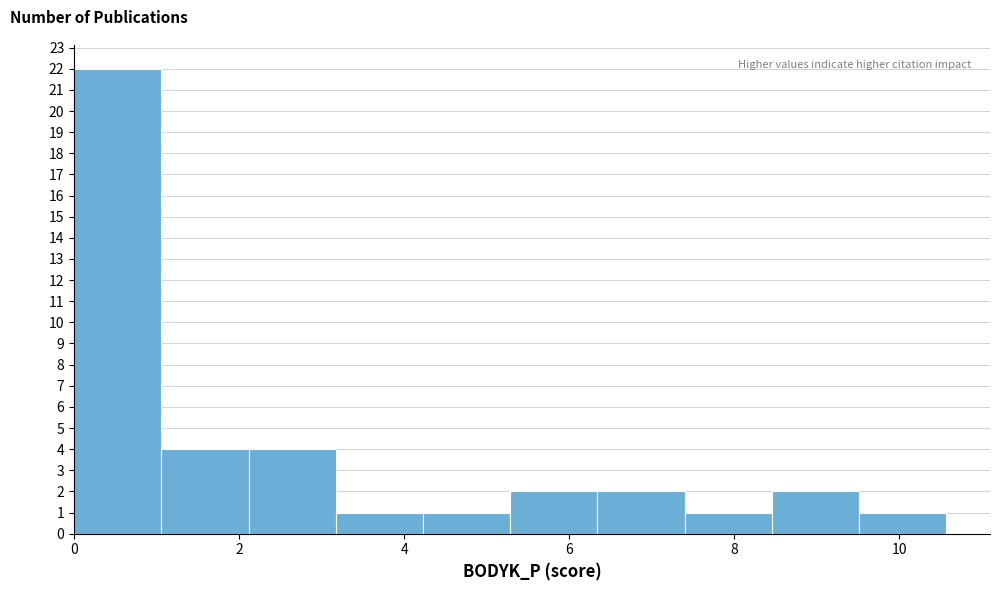

How tall is the bar that spans 7.4 to 8.4 on the x-axis? Neither the bar edges nor the heights are printed on the chart, so give them approximately, as read against the axes.

1